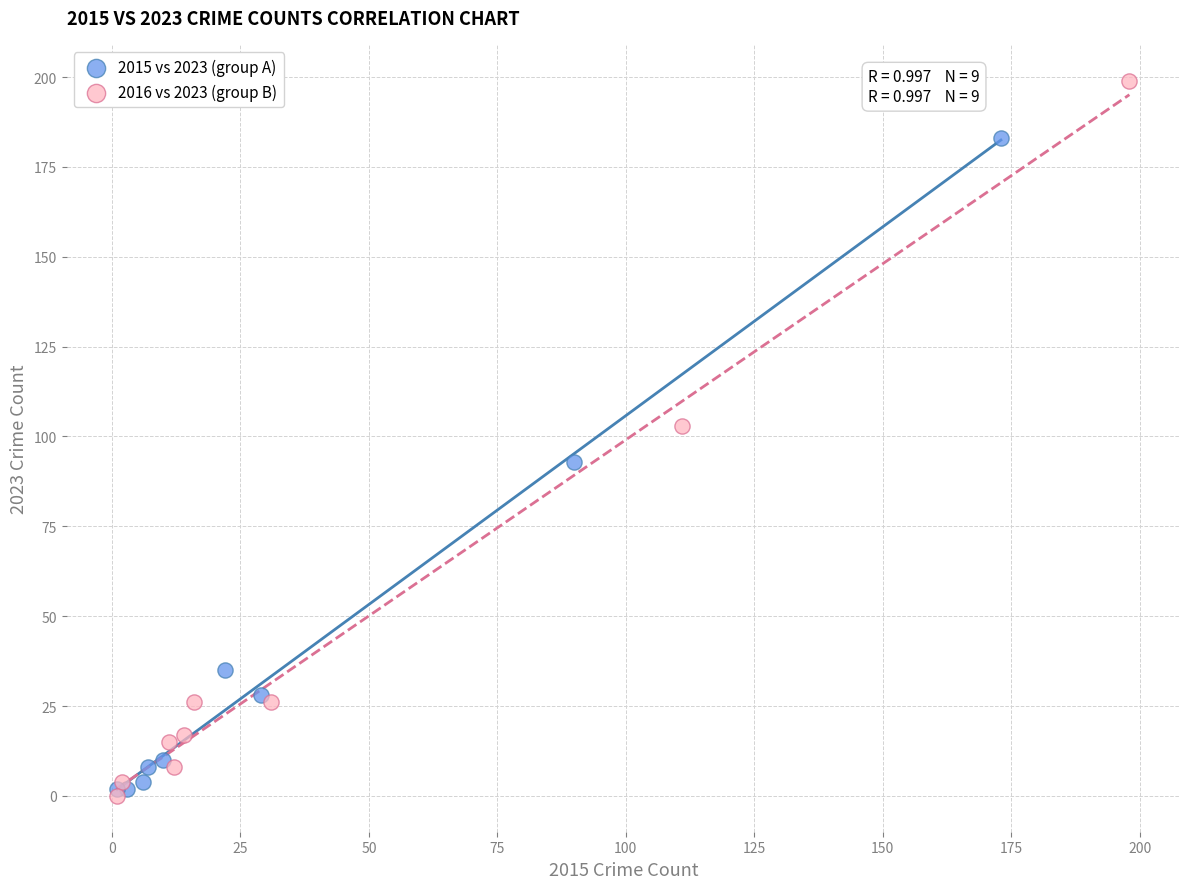

Which series has the widest spread of Y values?

2016 vs 2023 (group B)